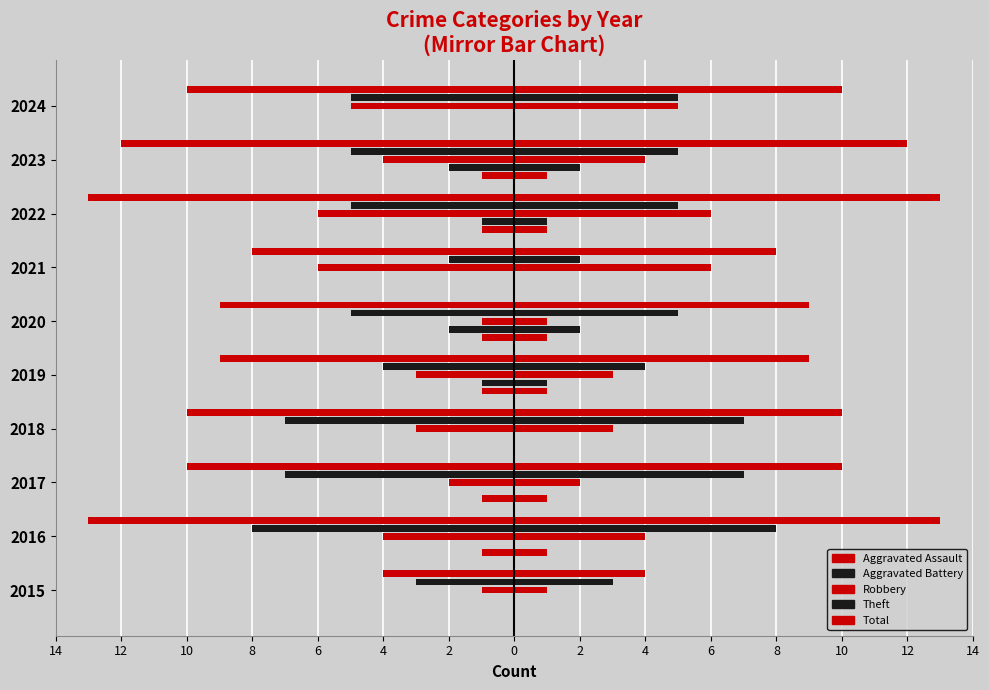

At how many categories does at least one series exceed -5?

10